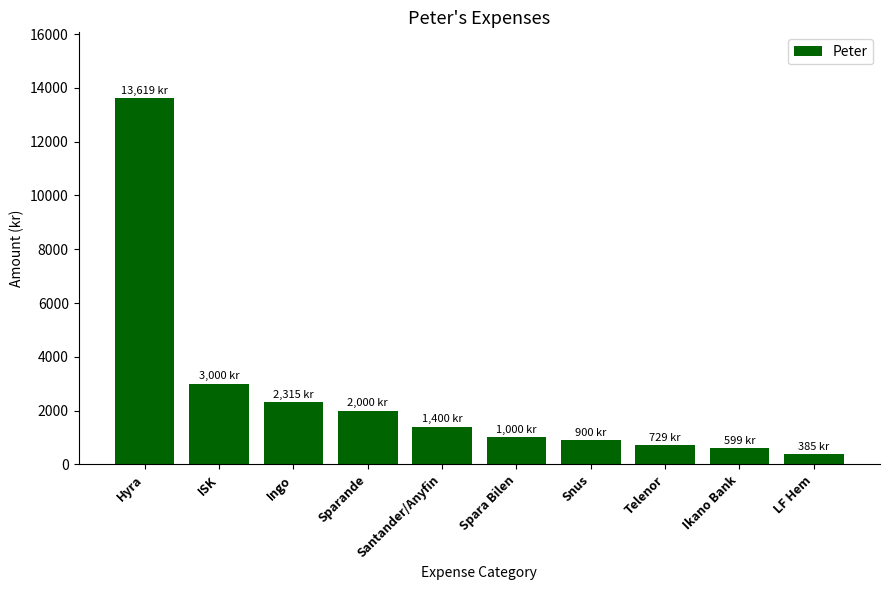

What is the sum of the values at LF Hem and Sparande?

2385